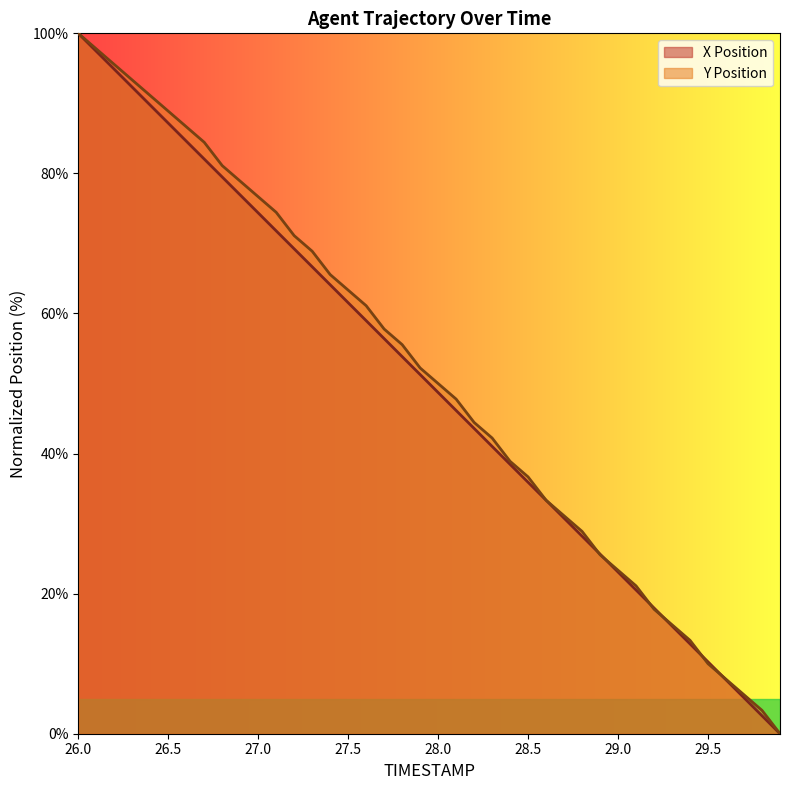

True or false: Y Position and X Position cross at least once.

True